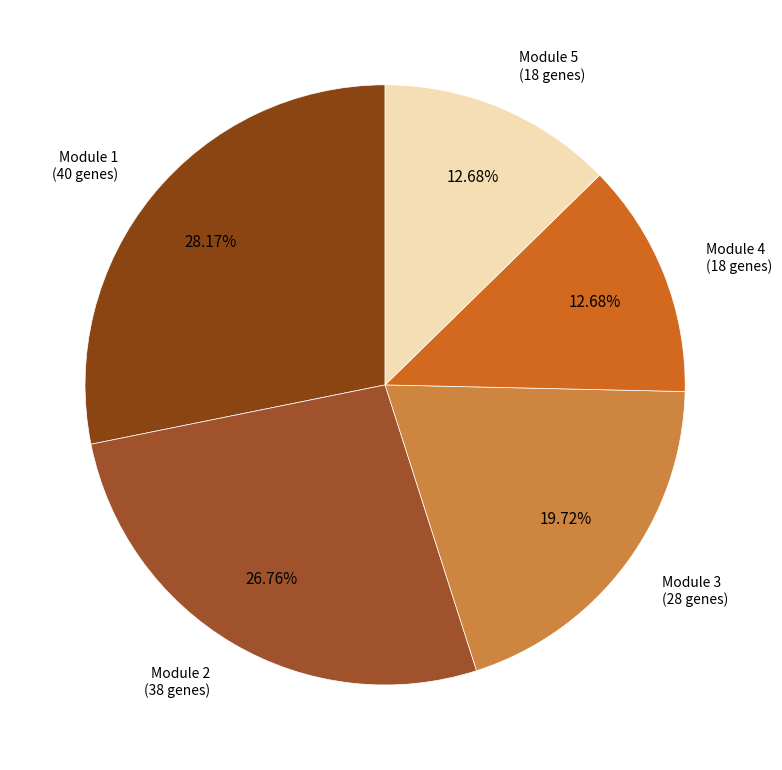

To the nearest percent, what is the difference between the largest and smallest slice percentages?

15%